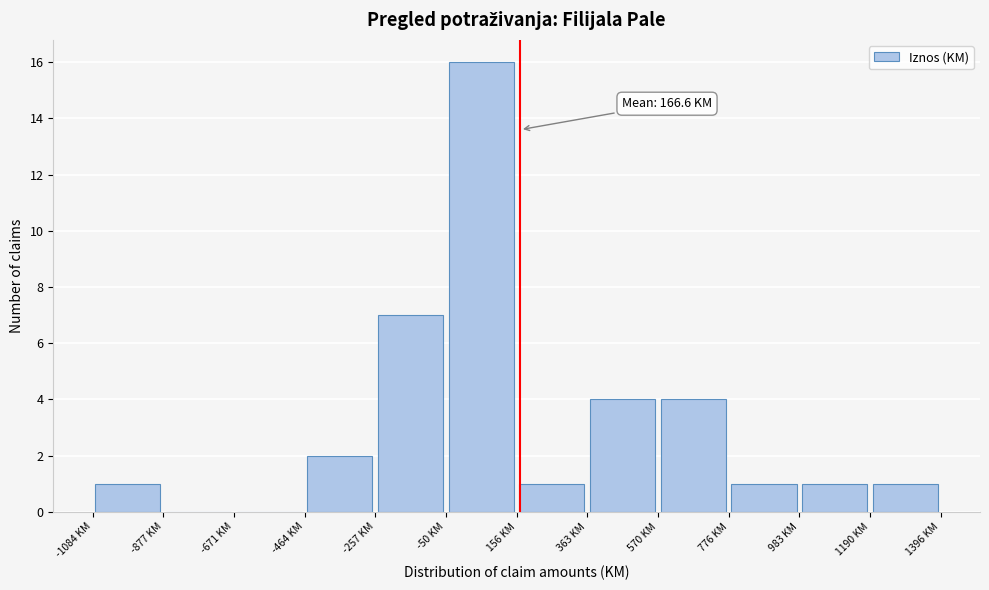

Which range on the x-axis has the tallest bar?

-50 to 150